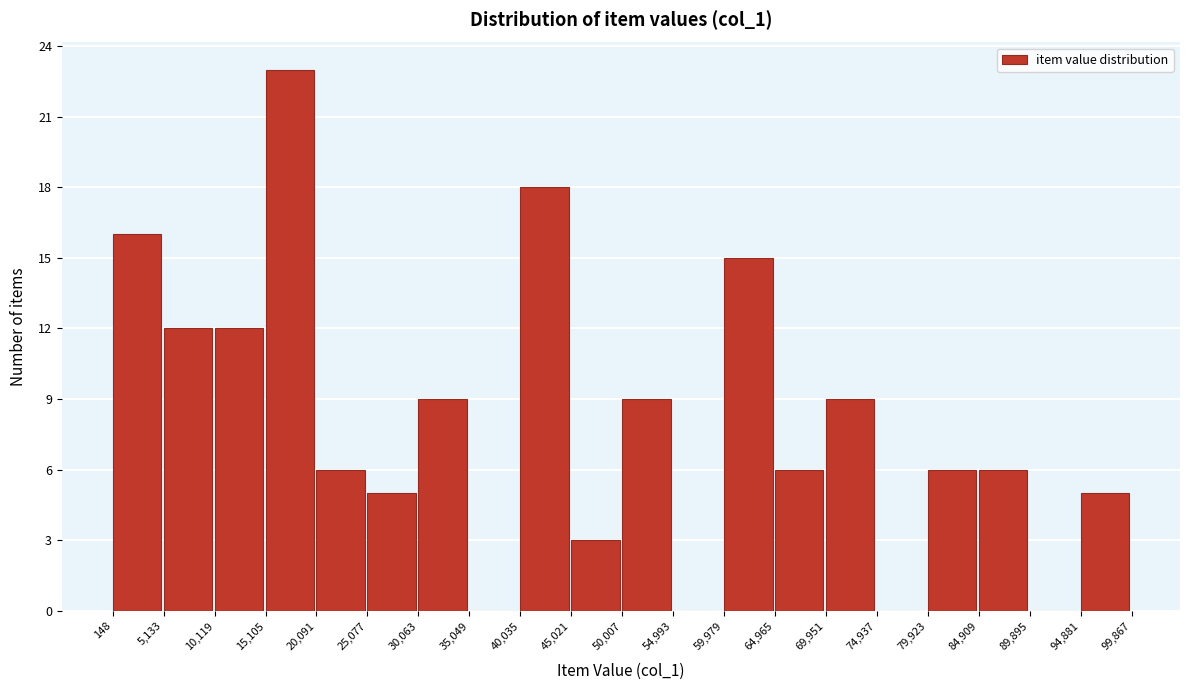

Over which range of the x-axis is the bar tallest?

15,105 to 20,091